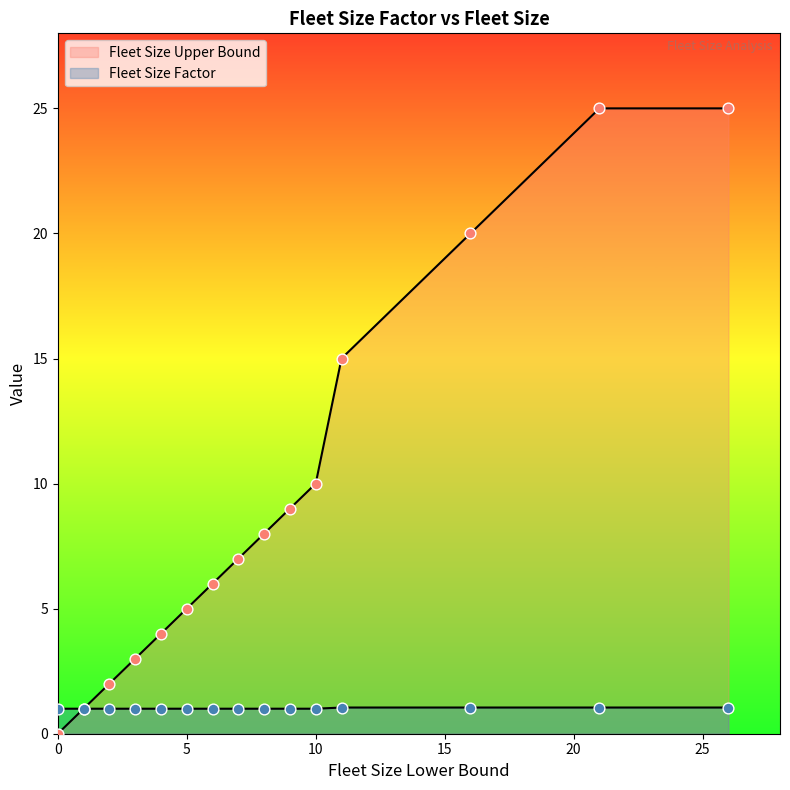

Which series has the largest Y range (max minus min)?

Fleet Size Upper Bound